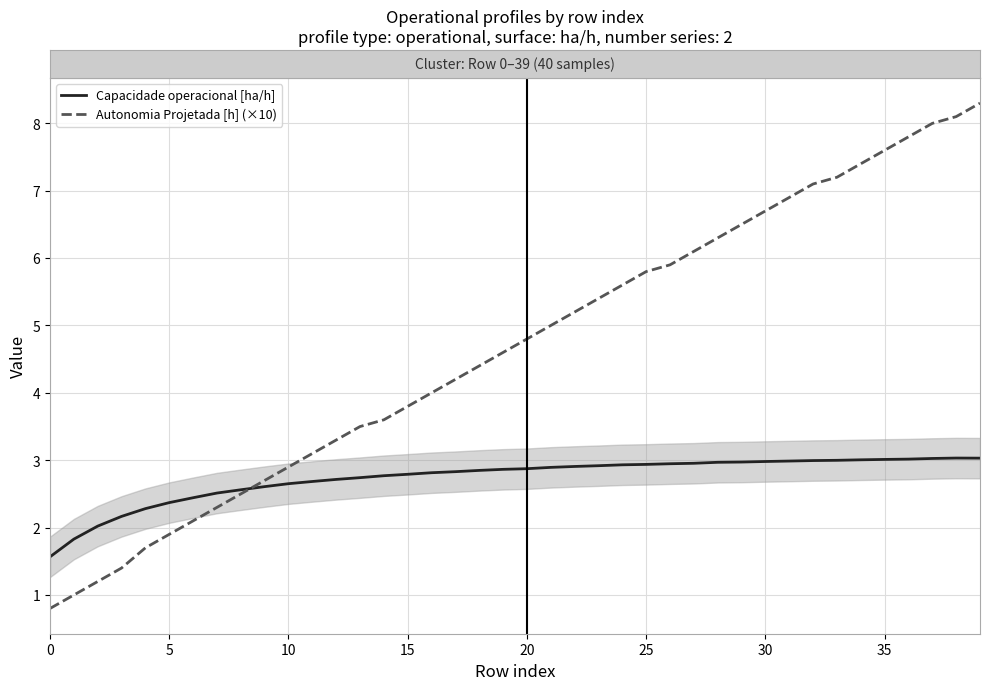

Is the value of Capacidade operacional [ha/h] at 25 greater than the value of Autonomia Projetada [h] (×10) at 36?

No